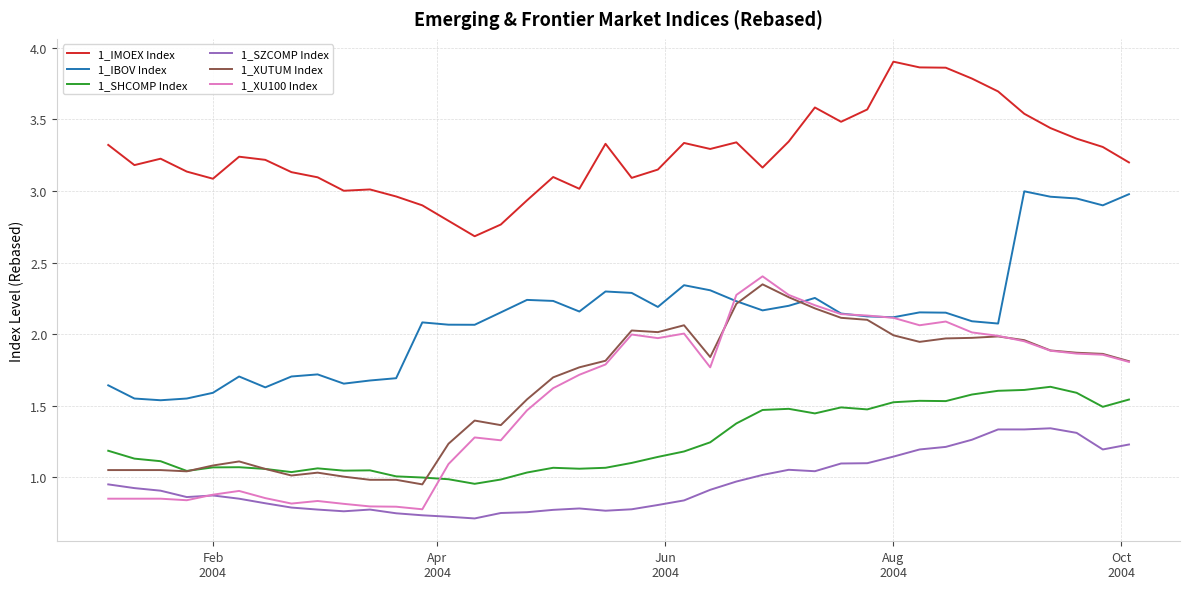

Which series has the widest spread of values?

1_XU100 Index